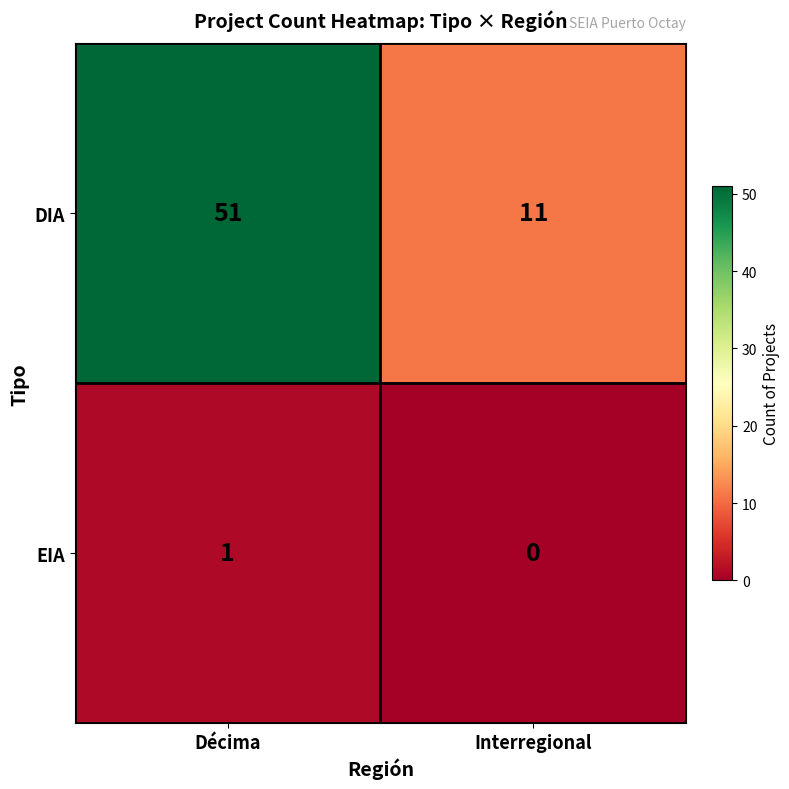

Reading left to right, what are all the values shown in this chart?

DIA: 51	11
EIA: 1	0